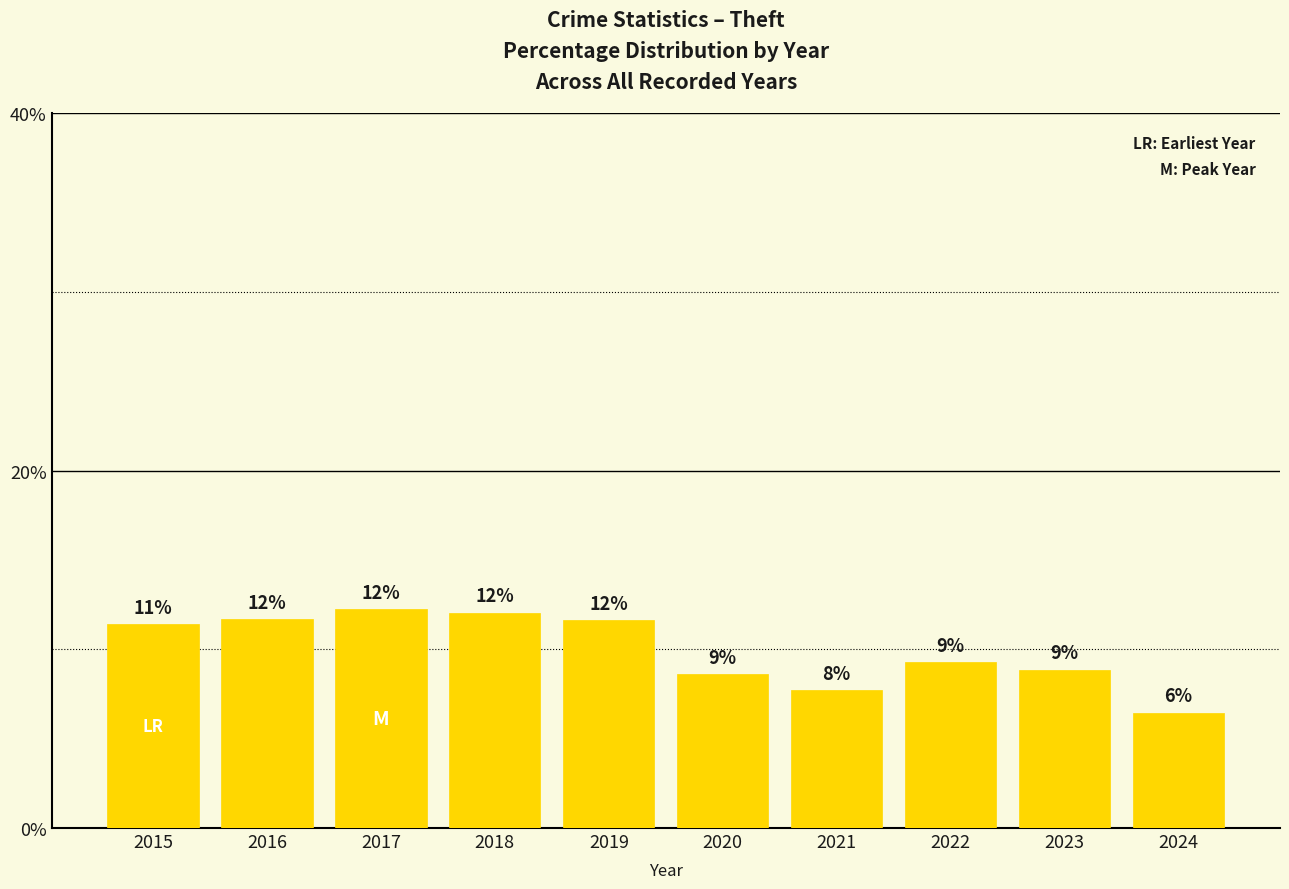

Does the chart contain any negative values?

No